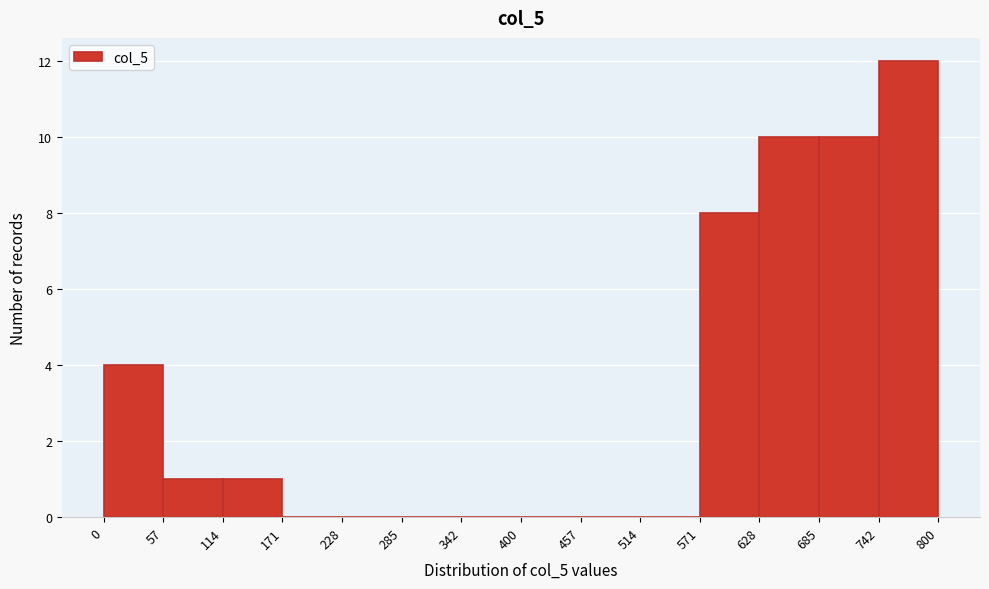

Which range on the x-axis has the tallest bar?

742 to 800